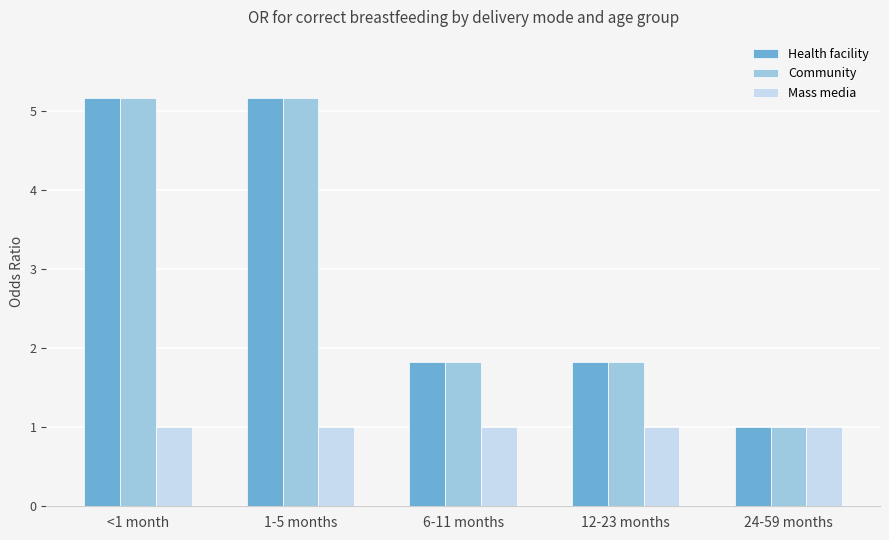

What is the total value across all series at 12-23 months?

4.6